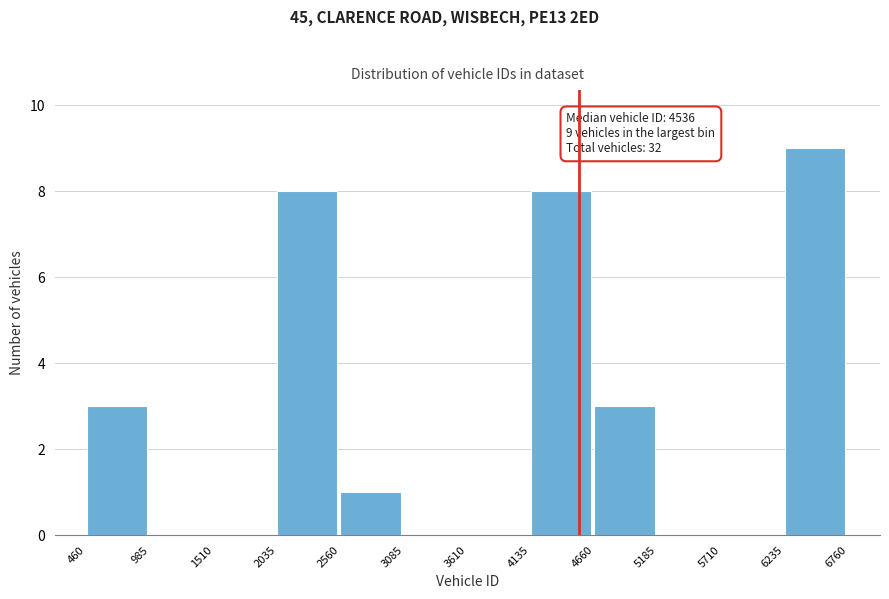

Which range on the x-axis has the tallest bar?

6235 to 6760